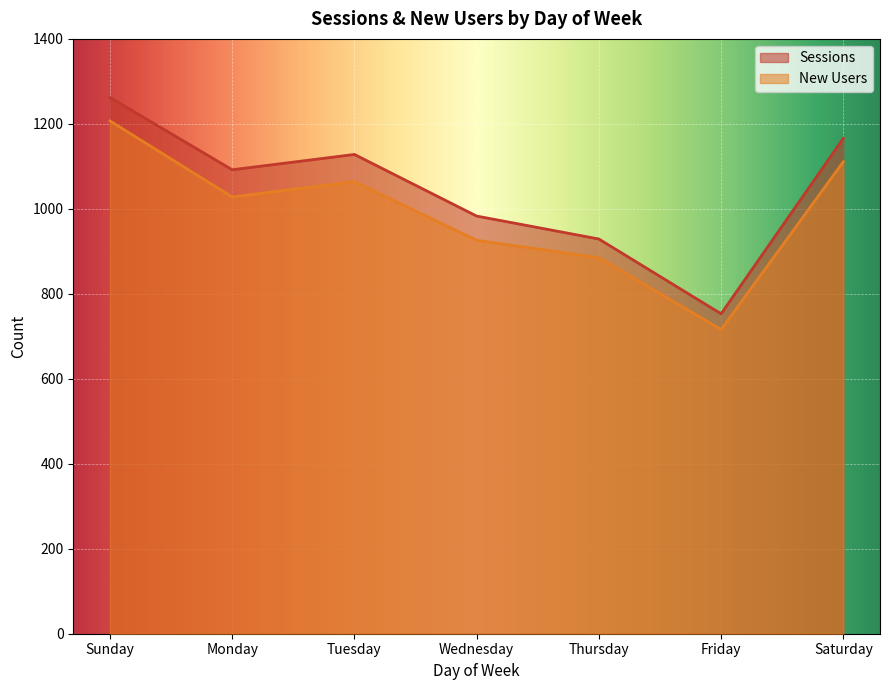

What value does the Sessions series have at Wednesday, to the nearest 50?

1000